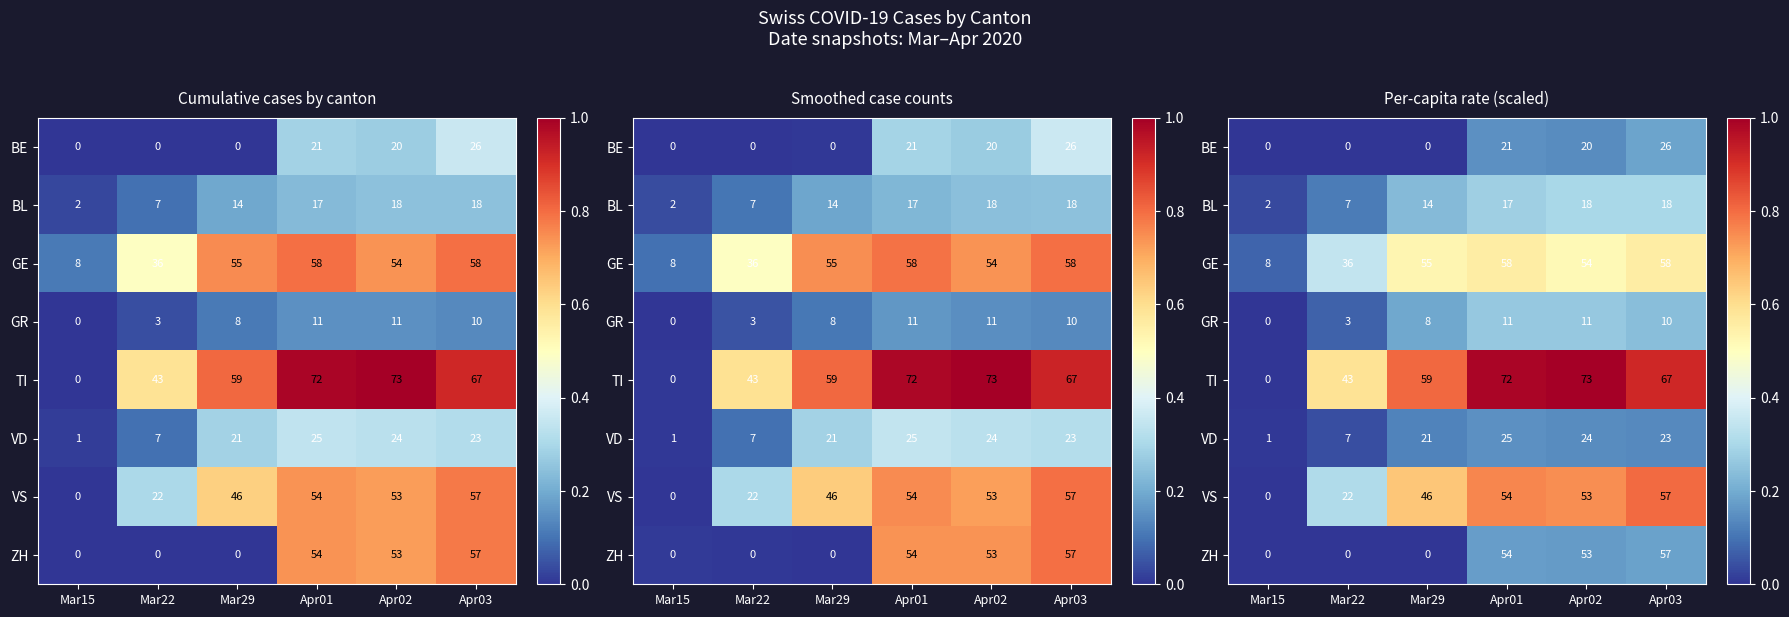

Count the BL values in the range 0 to 1.

6